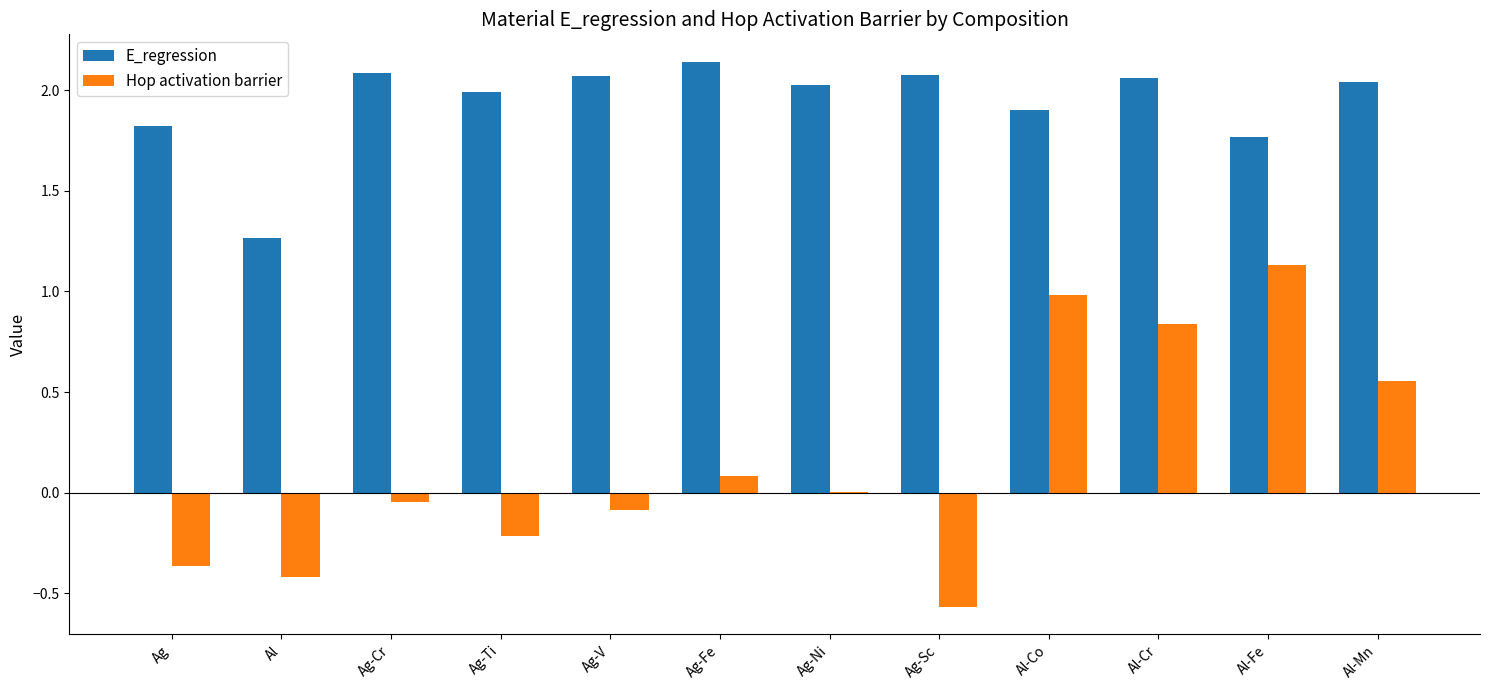

What are all the series names shown in the legend?

E_regression, Hop activation barrier